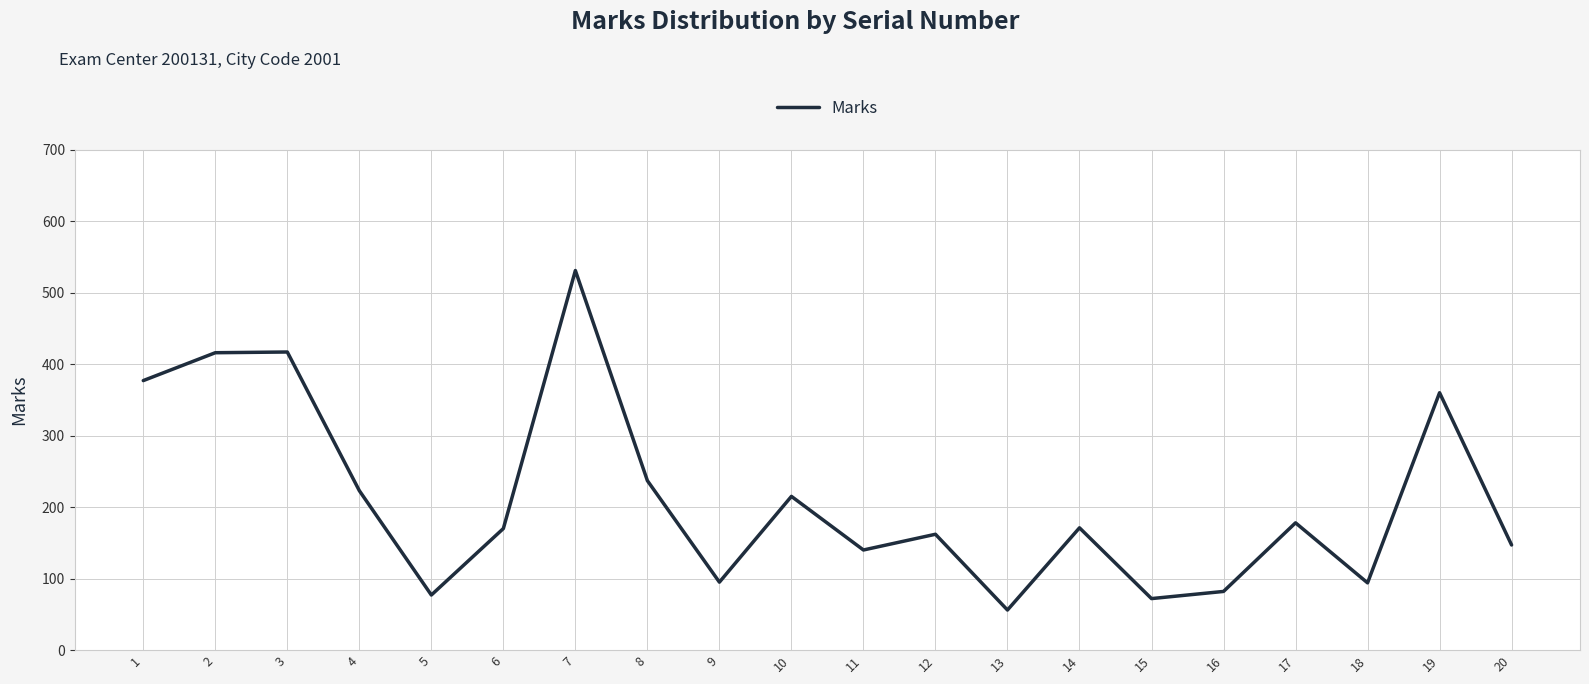

What is the change in value from 10 to 17?

-37